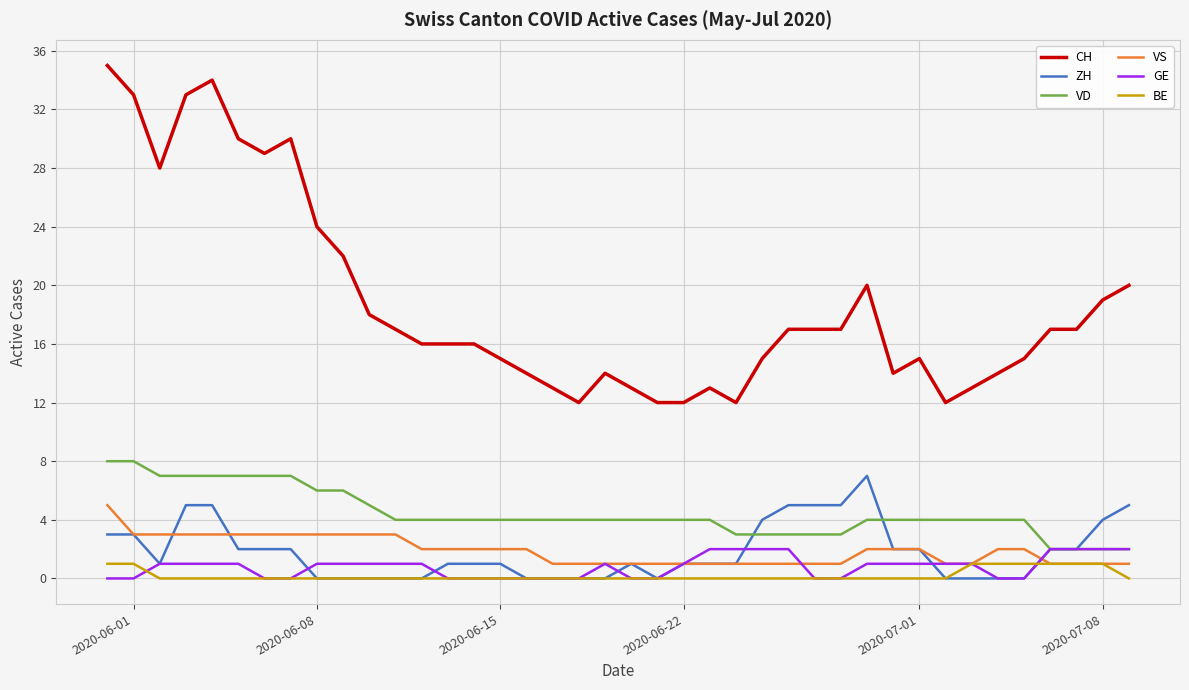

Which series has the largest total across all categories?

CH